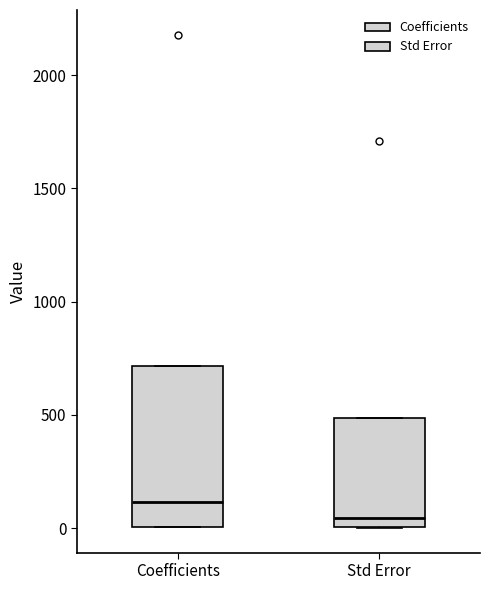

Reading left to right, read every box against the y-axis: the position of its median line, the range the box covers, and the ends of its whiskers. The values are not printed on the chart, so give them approximately, as read against the axis.

Coefficients: median 100, box 0 to 700, whiskers 0 to 700
Std Error: median 50, box 0 to 500, whiskers 0 to 500